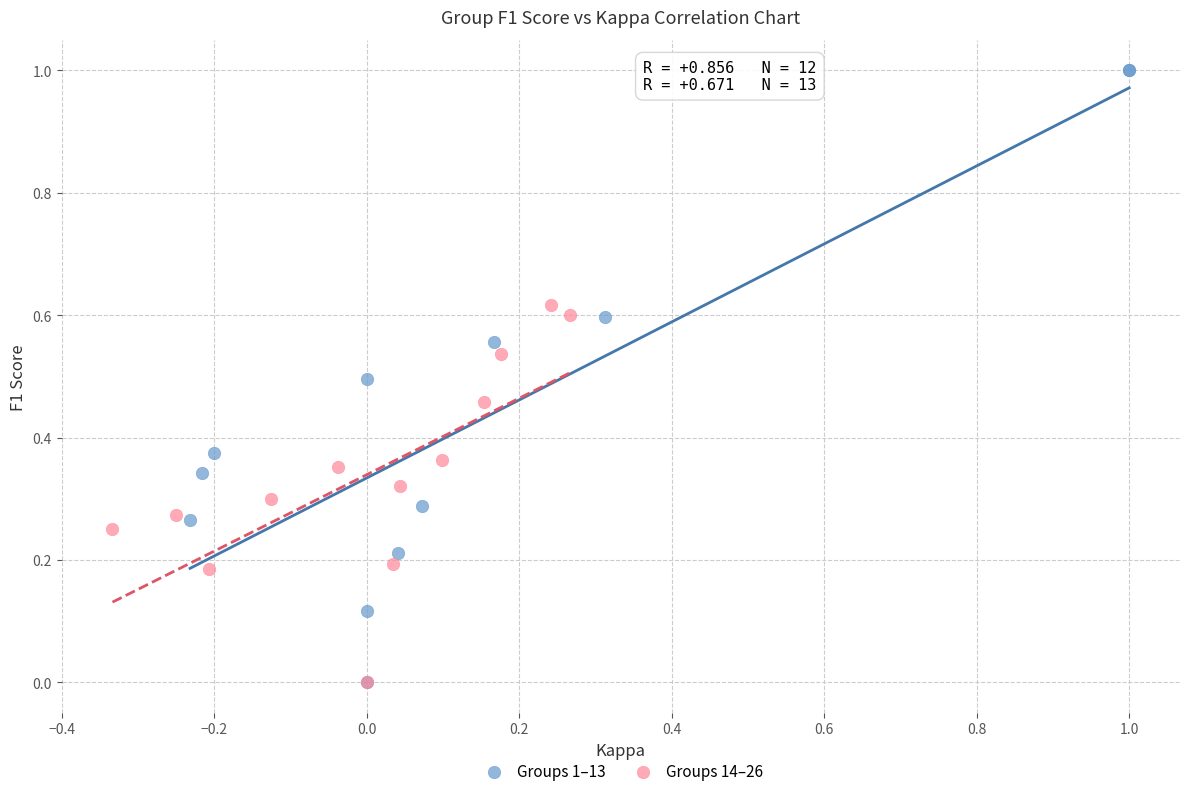

Which series has the widest spread of Y values?

Groups 1–13